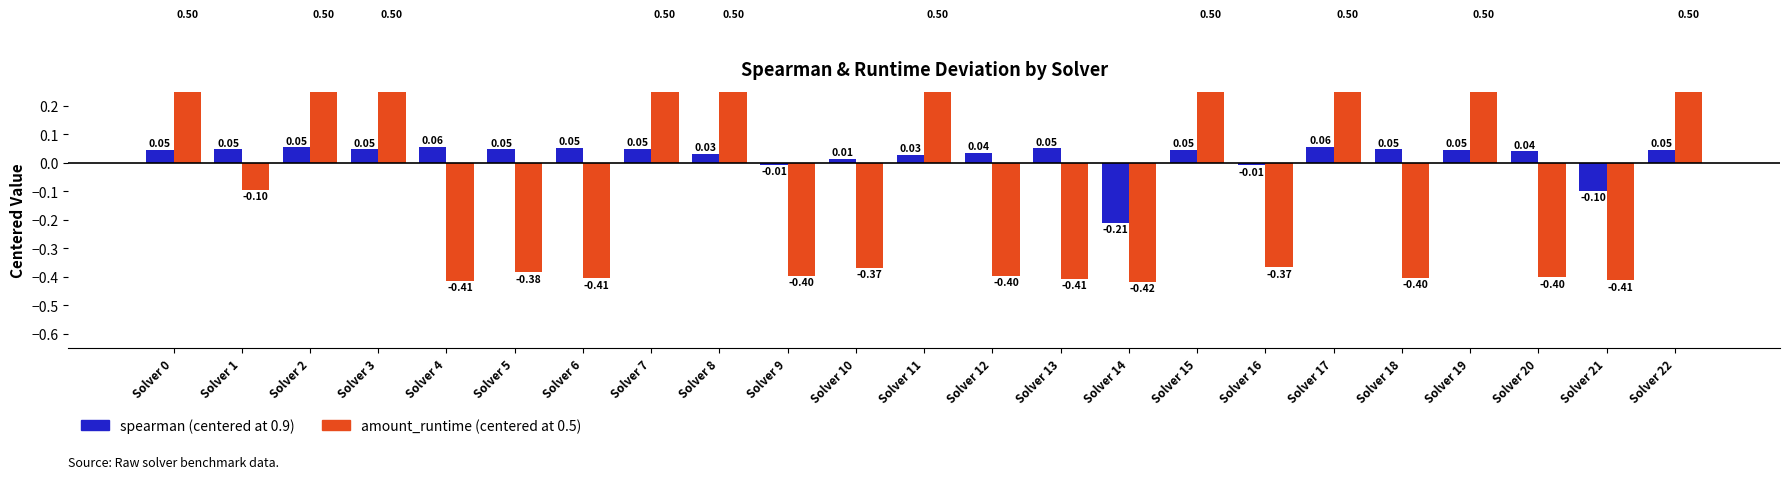

Which has a higher value, Solver 12 or Solver 7?

Solver 7